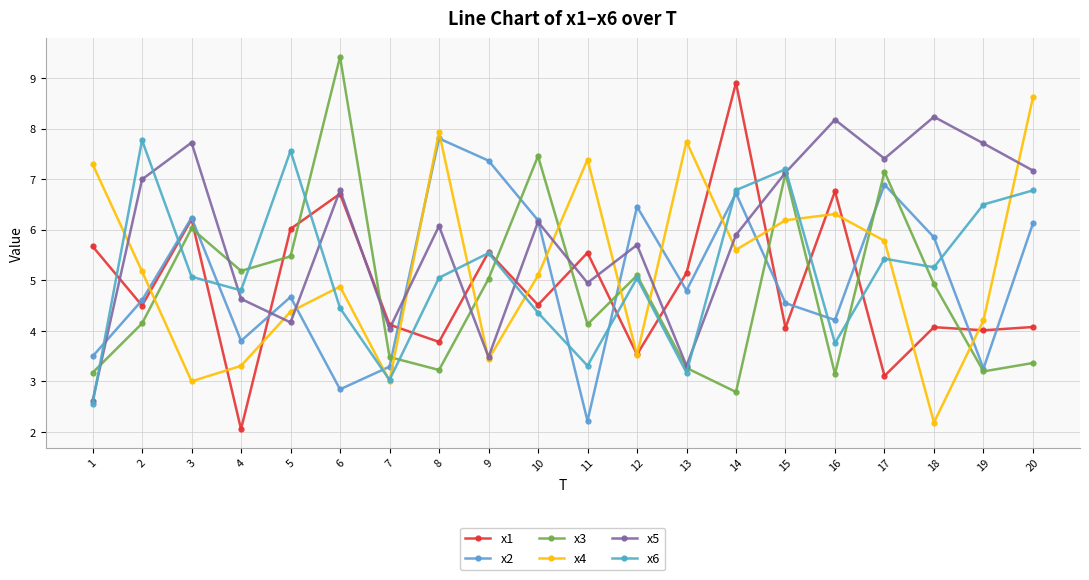

Rank the series at 10 from lowest to highest value.

x6, x1, x4, x5, x2, x3